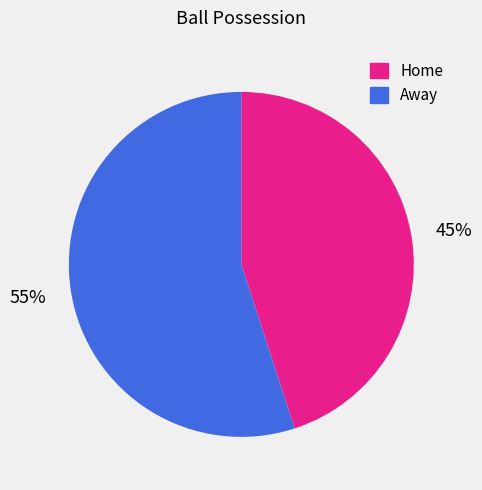

Do Away and Home together represent more than half of the pie?

Yes